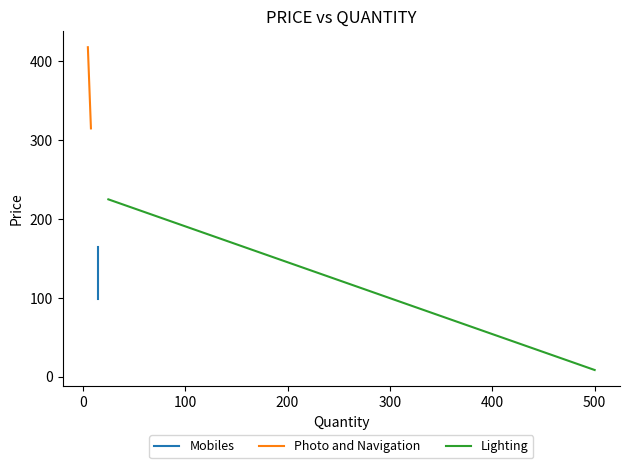

The value of Mobiles at −100 is 107.2. True or false?

False